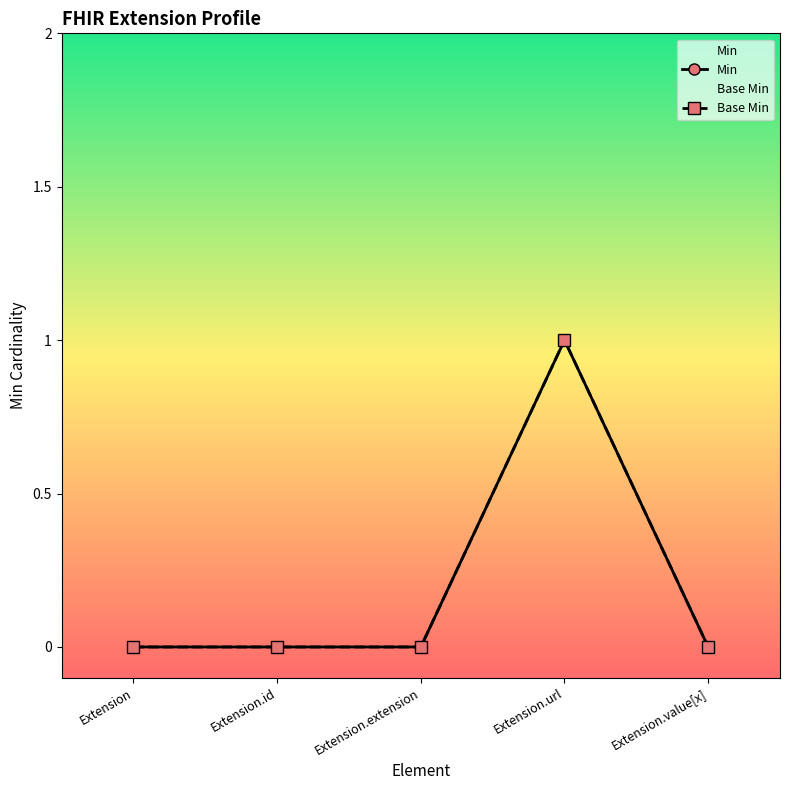

In Base Min, how many points are higher than both neighbors (excluding endpoints)?

1